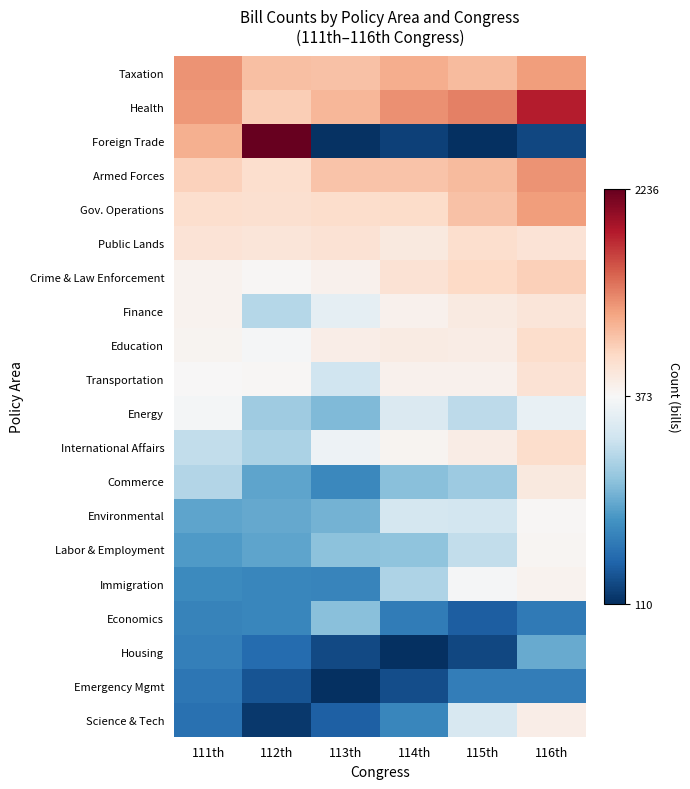

Reading right to left, list all the values displayed in this chart.

Taxation: 116th=1149	115th=968	114th=1044	113th=923	112th=939	111th=1213
Health: 116th=1843	115th=1311	114th=1219	113th=988	112th=827	111th=1176
Foreign Trade: 116th=133	115th=110	114th=128	113th=114	112th=2236	111th=1040
Armed Forces: 116th=1216	115th=968	114th=899	113th=902	112th=686	111th=803
Gov. Operations: 116th=1146	115th=914	114th=715	113th=694	112th=670	111th=693
Public Lands: 116th=624	115th=689	114th=561	113th=647	112th=602	111th=624
Crime & Law Enforcement: 116th=813	115th=746	114th=641	113th=448	112th=388	111th=443
Finance: 116th=597	115th=544	114th=451	113th=349	112th=298	111th=439
Education: 116th=694	115th=505	114th=521	113th=496	112th=369	111th=429
Transportation: 116th=636	115th=460	114th=453	113th=321	112th=398	111th=377
Energy: 116th=353	115th=304	114th=334	113th=256	112th=280	111th=367
International Affairs: 116th=696	115th=514	114th=425	113th=360	112th=290	111th=309
Commerce: 116th=560	115th=277	114th=263	113th=204	112th=234	111th=295
Environmental: 116th=388	115th=325	114th=326	113th=248	112th=238	111th=235
Labor & Employment: 116th=414	115th=308	114th=267	113th=266	112th=235	111th=224
Immigration: 116th=437	115th=369	114th=291	113th=200	112th=202	111th=206
Economics: 116th=188	115th=157	114th=190	113th=264	112th=202	111th=197
Housing: 116th=240	115th=133	114th=110	113th=136	112th=171	111th=194
Emergency Mgmt: 116th=191	115th=191	114th=139	113th=112	112th=145	111th=182
Science & Tech: 116th=491	115th=331	114th=202	113th=159	112th=119	111th=177